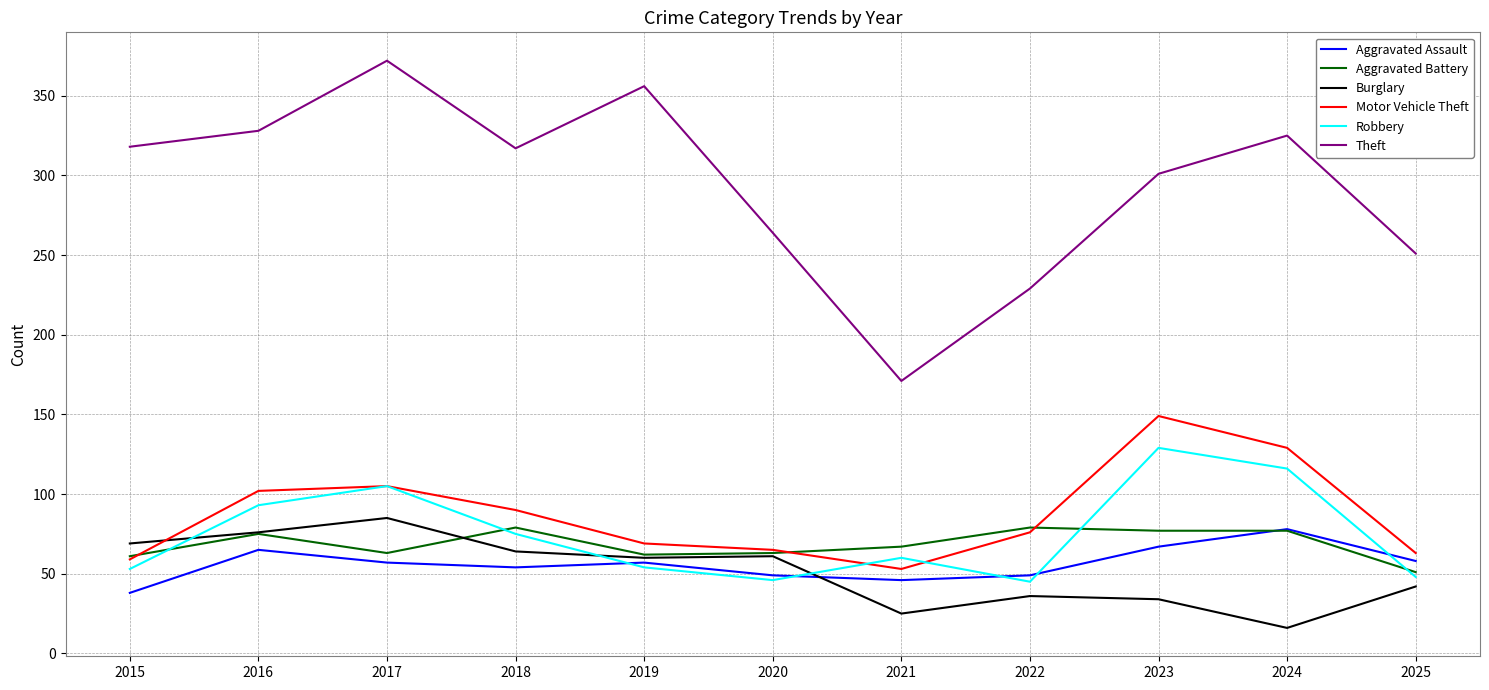

How many categories are shown in the chart?

11